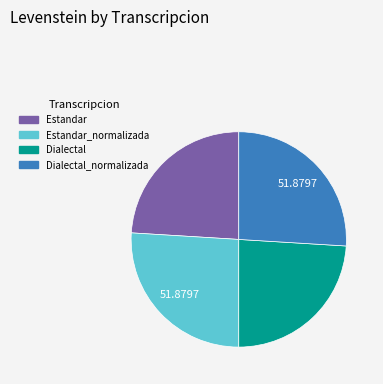

Count the number of slices in the pie.

4